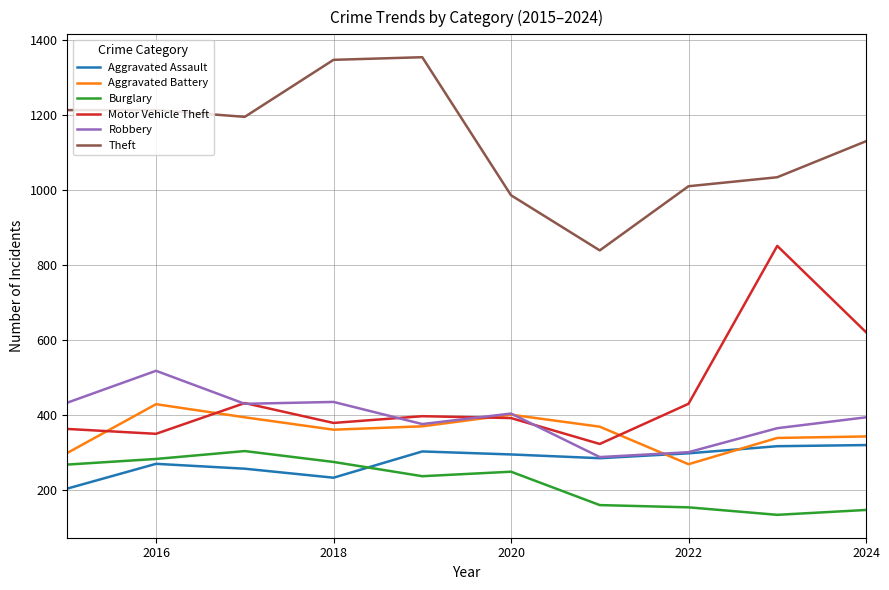

True or false: Theft and Robbery intersect in this chart.

False